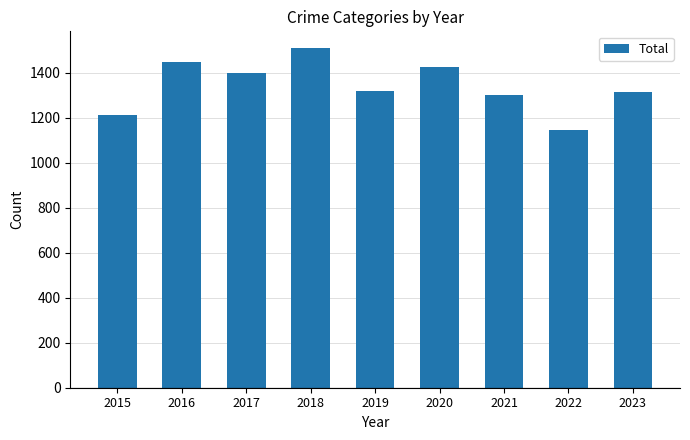

What is the difference between the values at 2017 and 2015?

187